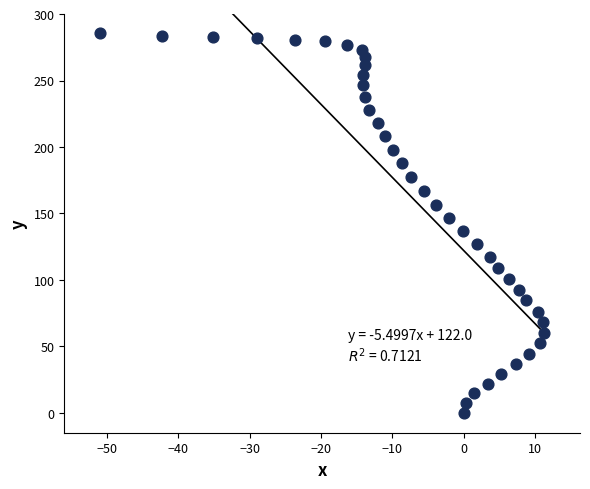

What is the range of Y values (max minus min)?

285.4